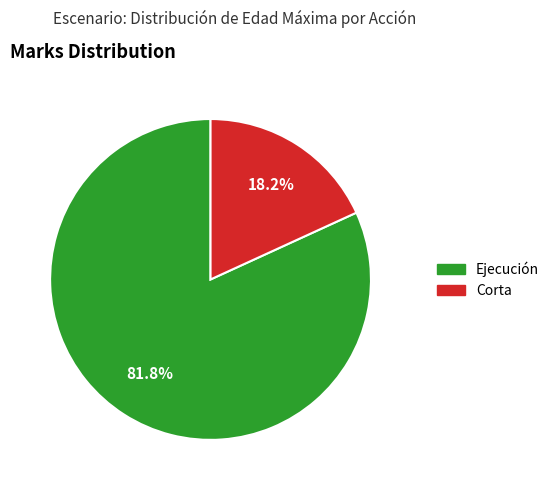

Is there a majority slice in this chart?

Yes